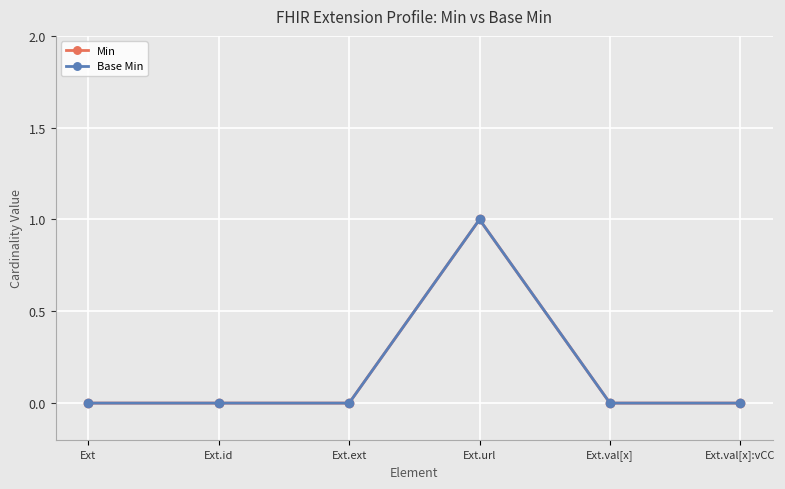

How many Base Min values are between 0 and 1?

6